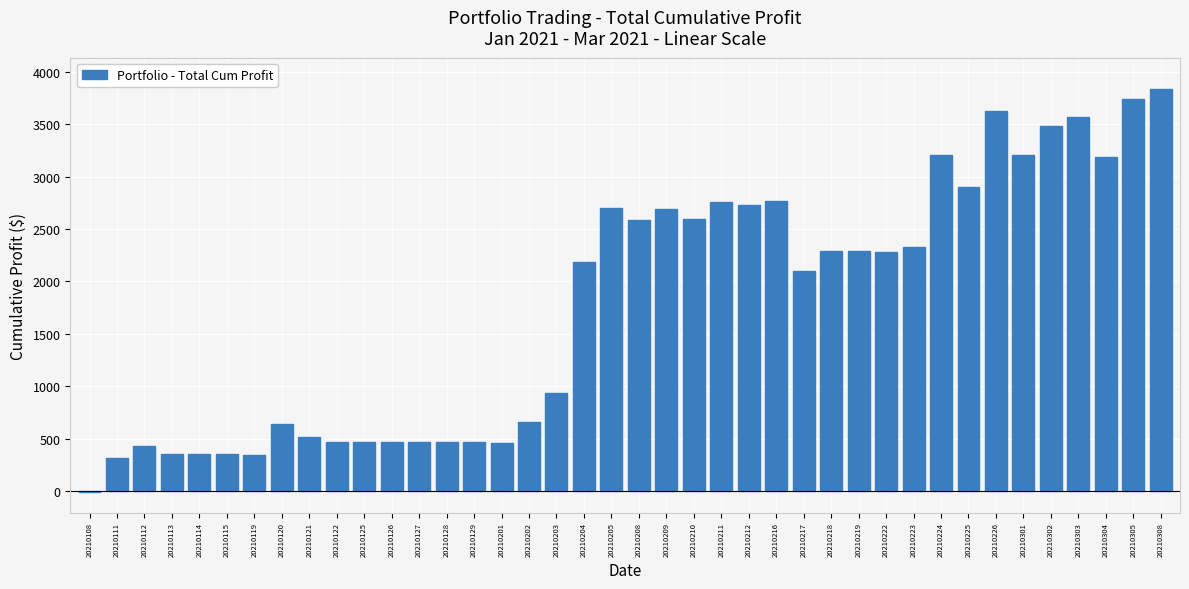

Is it true that the value at 20210204 is 1163.0?

False